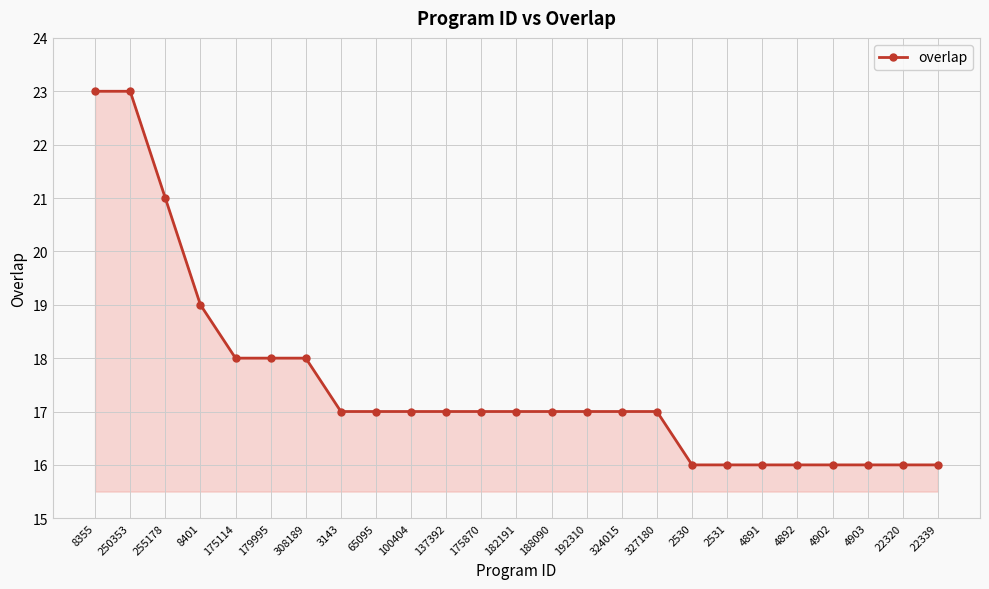

Is it true that the value at 8355 is 40?

False